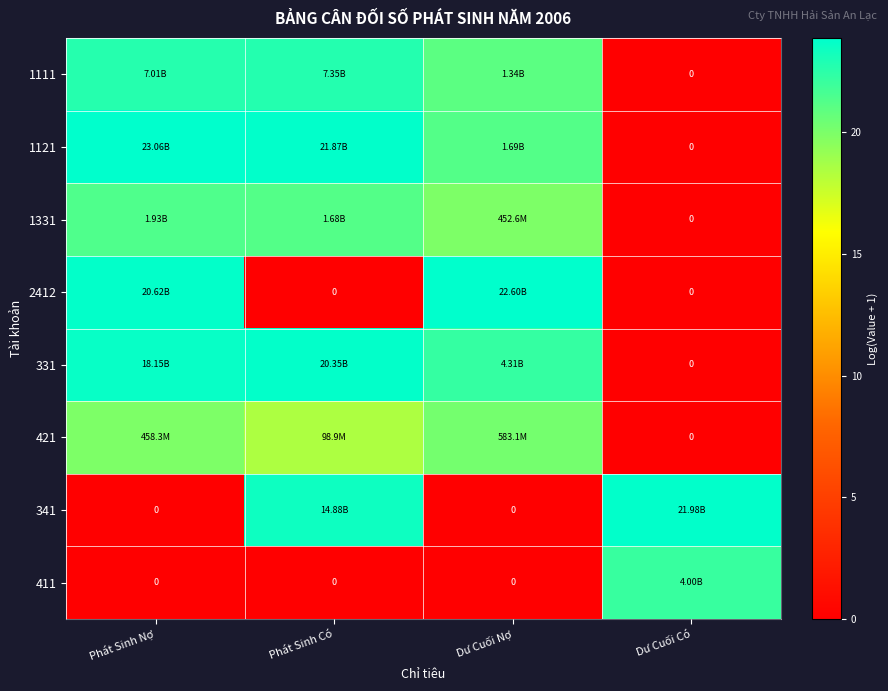

What is the difference between the maximum and minimum values in the 1121 series?

23.9